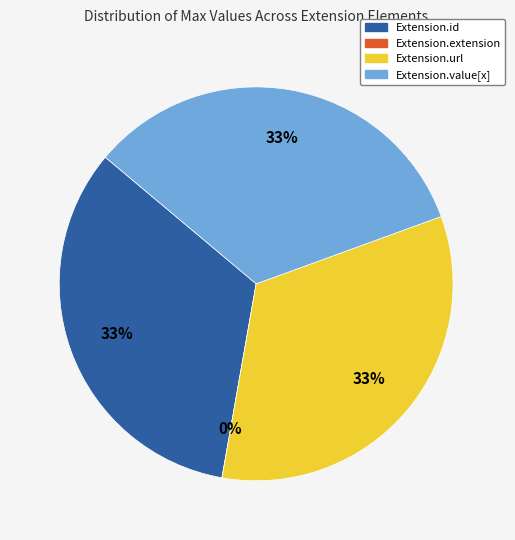

How many slices are in this pie chart?

4